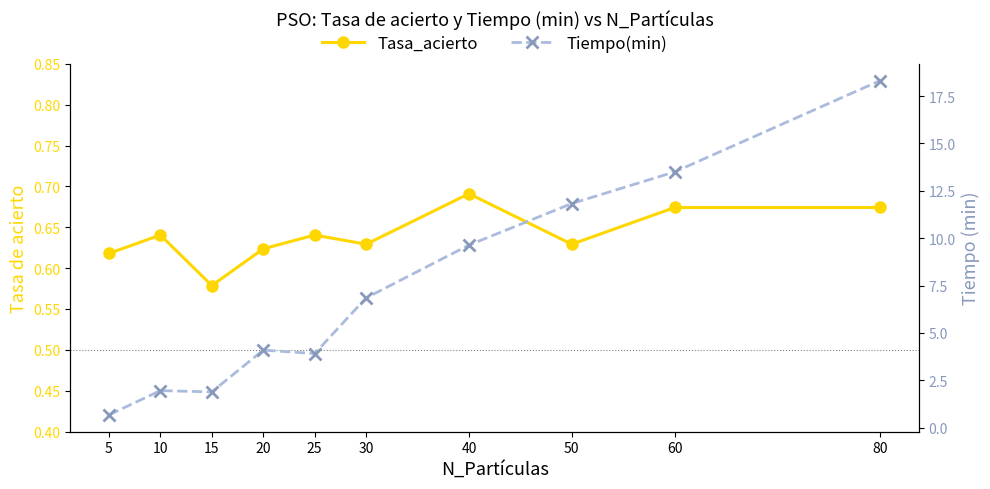

Is it true that Tasa_acierto equals 0.3 at 20?

False